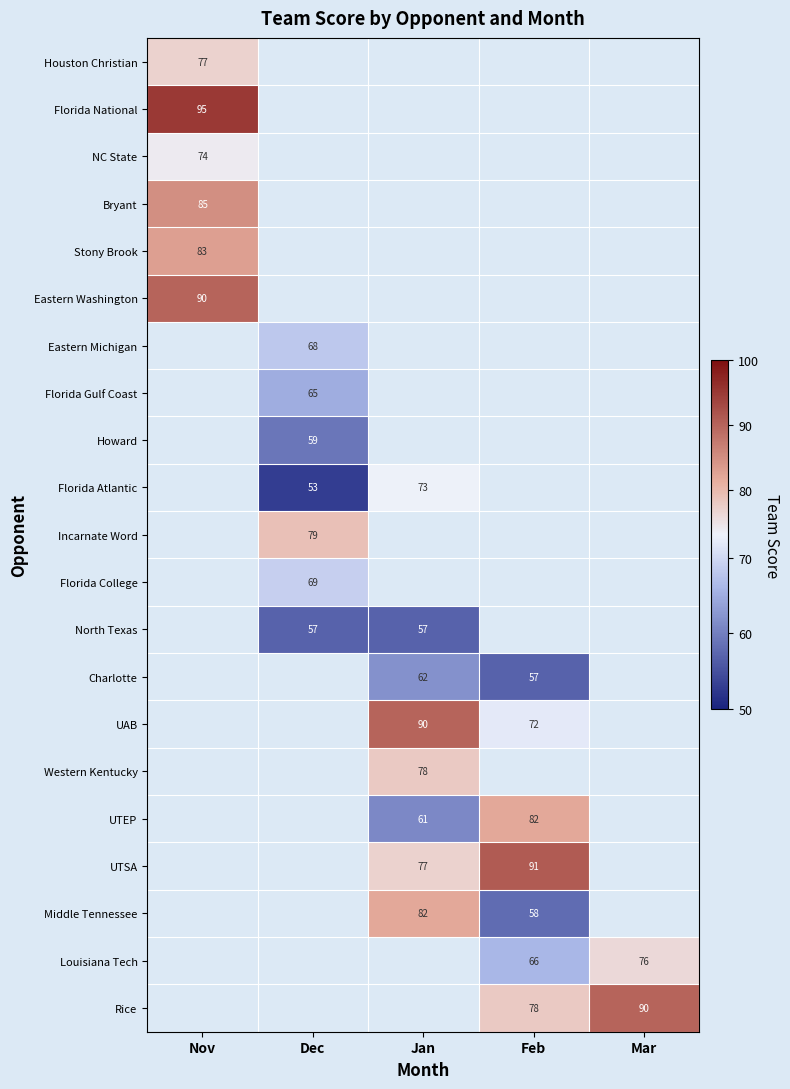

The UTEP series shows 27.4 at Feb. True or false?

False